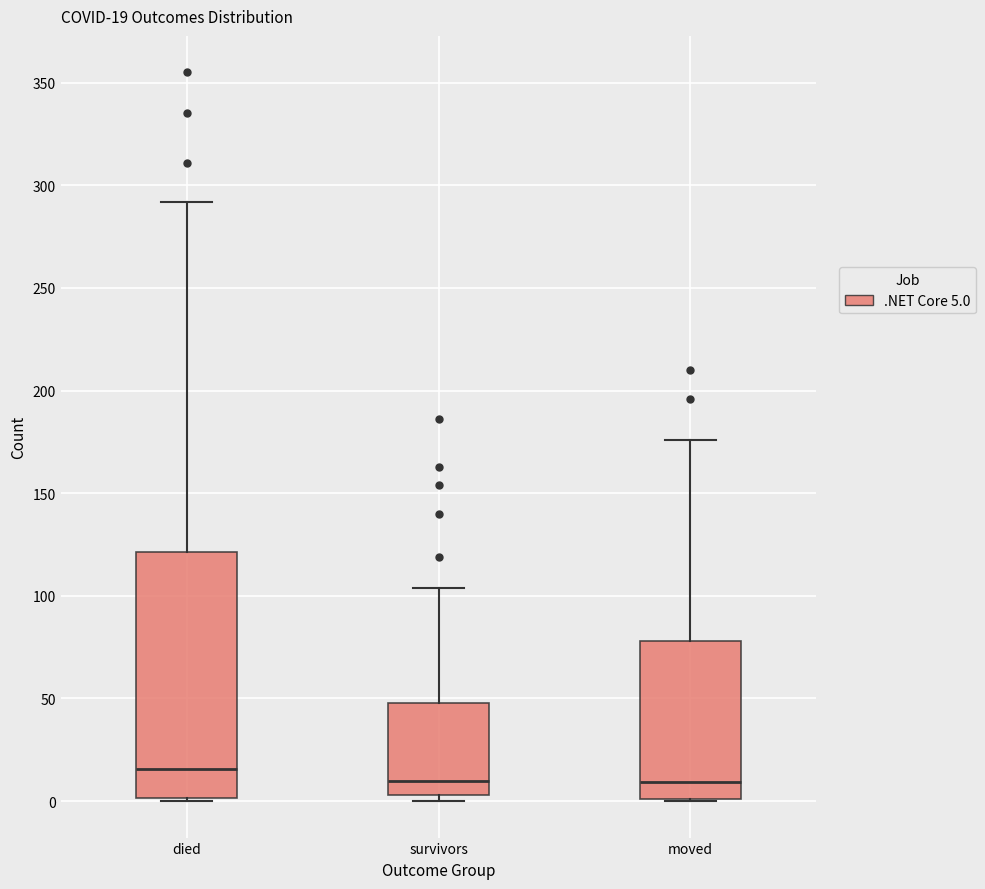

Which box is the tallest, from its lower edge to its upper edge?

died